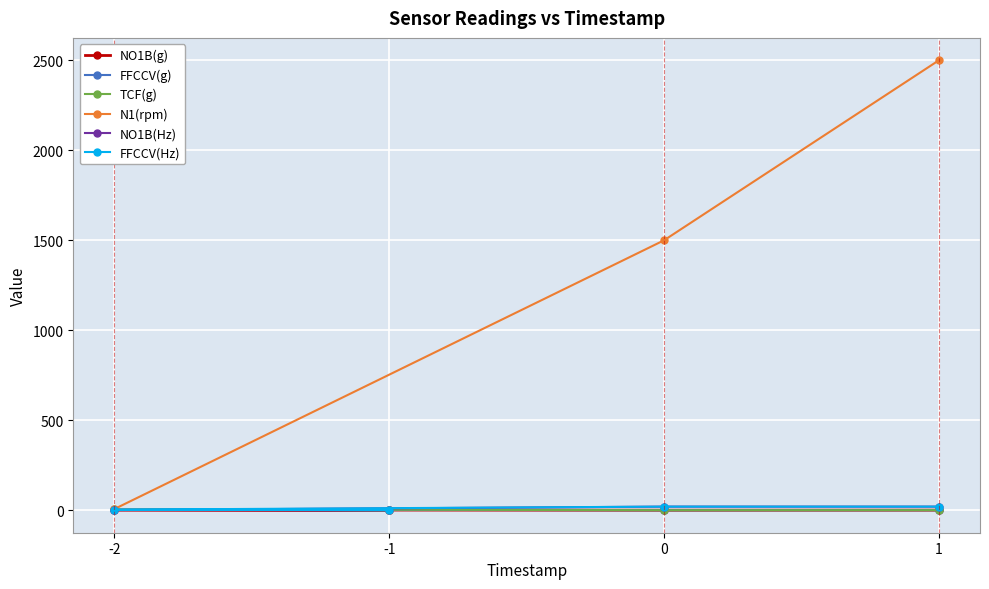

How many lines are shown in the chart?

6